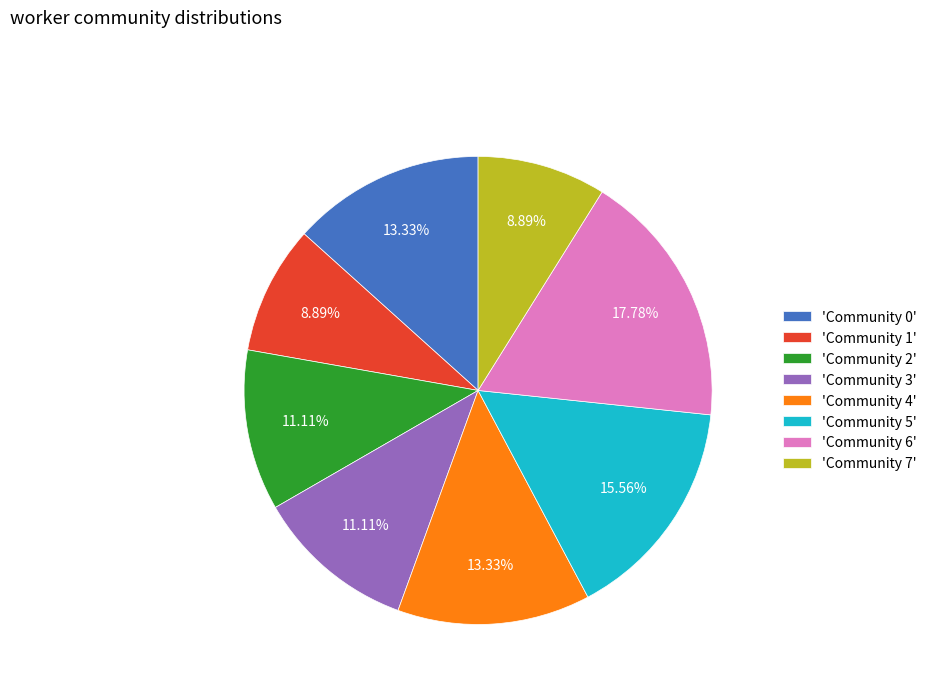

Combined, do 'Community 6' and 'Community 5' account for over 50%?

No